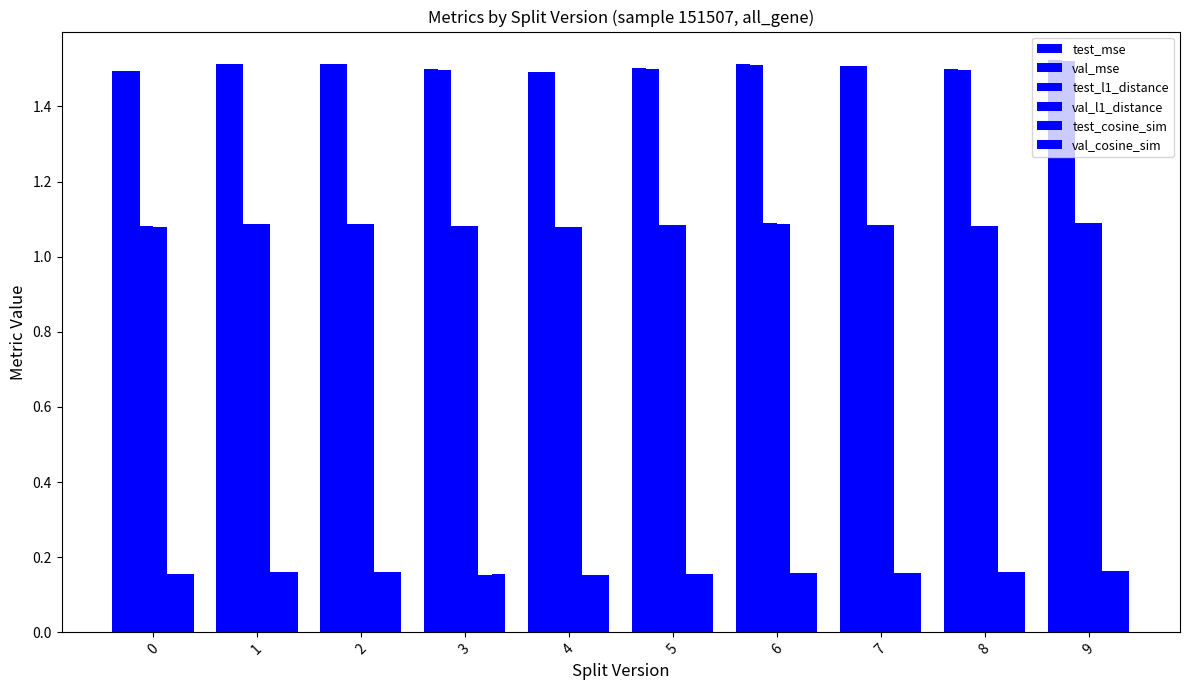

The value of val_cosine_sim at 9 is 0.2. True or false?

True